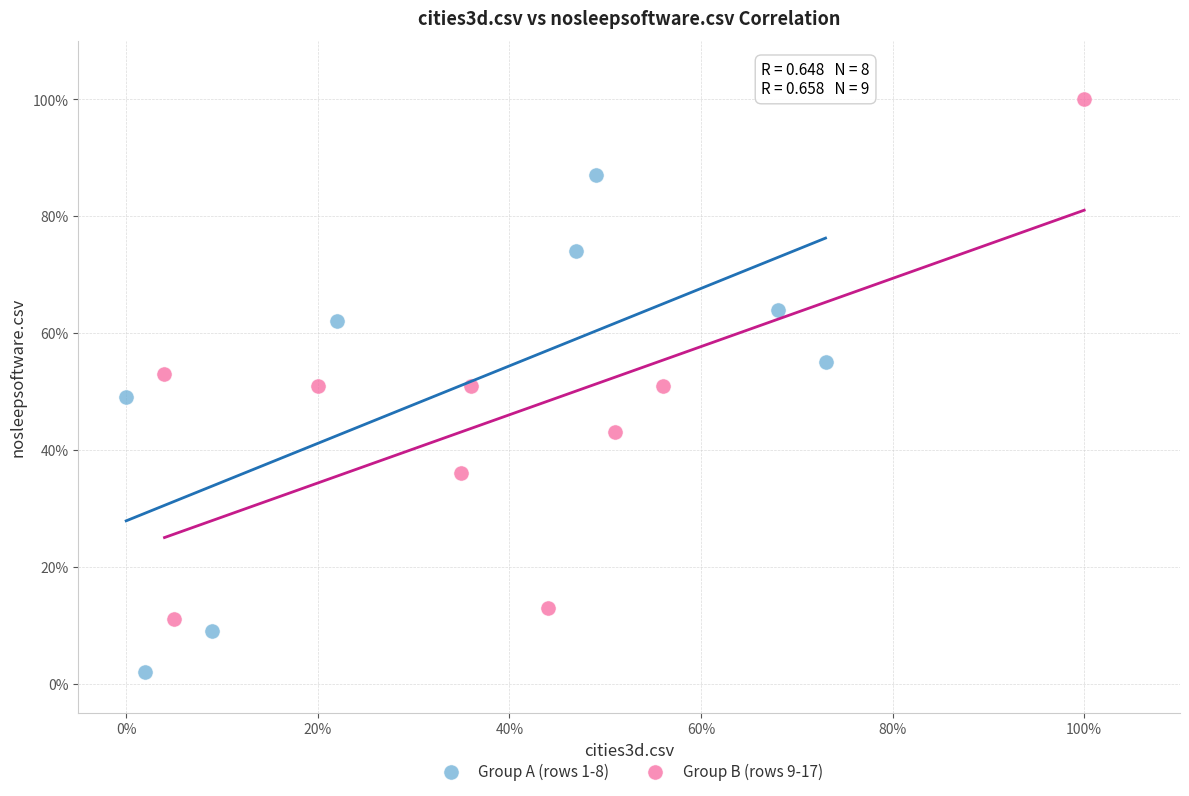

Which series contains the highest Y value?

Group B (rows 9-17)